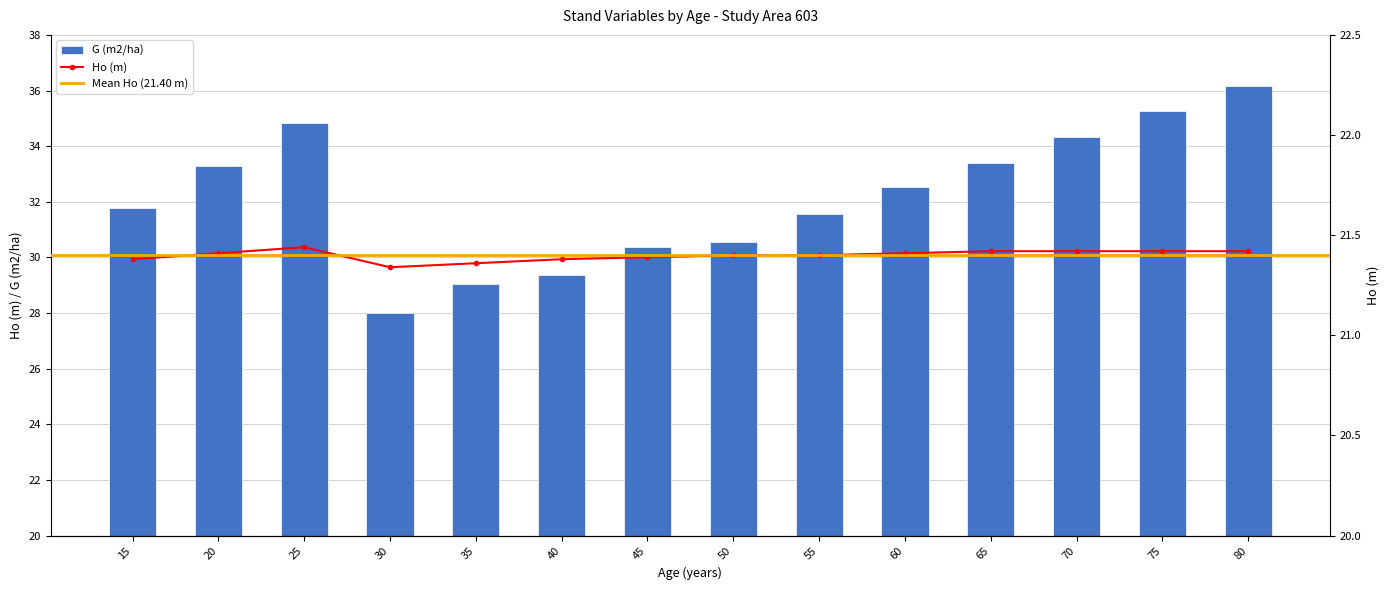

How many series are shown in this chart?

2